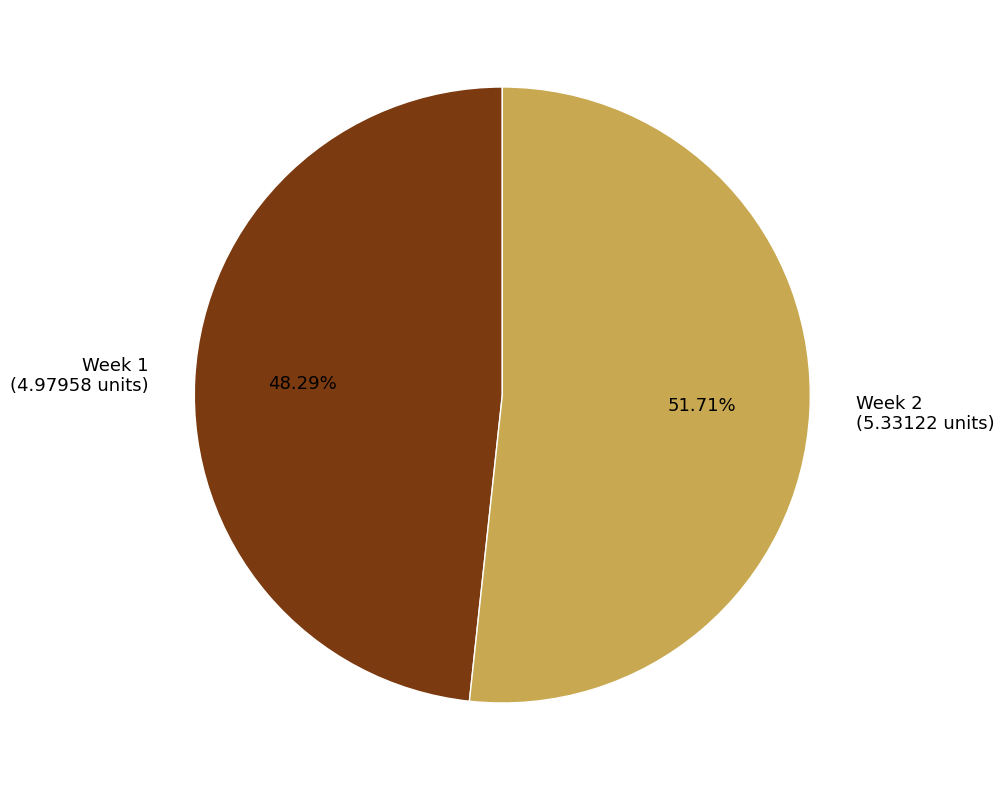

Which slice is the largest?

Week 2